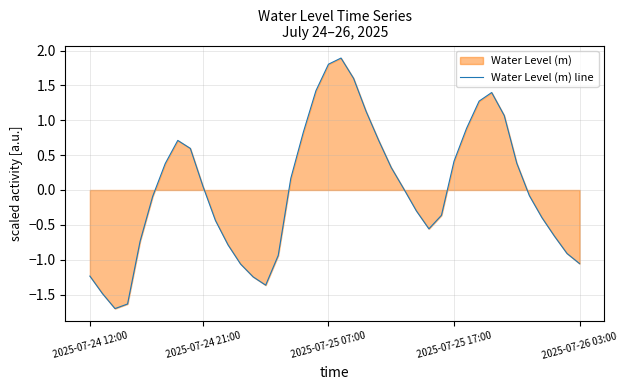

How many data points does each series have?

40